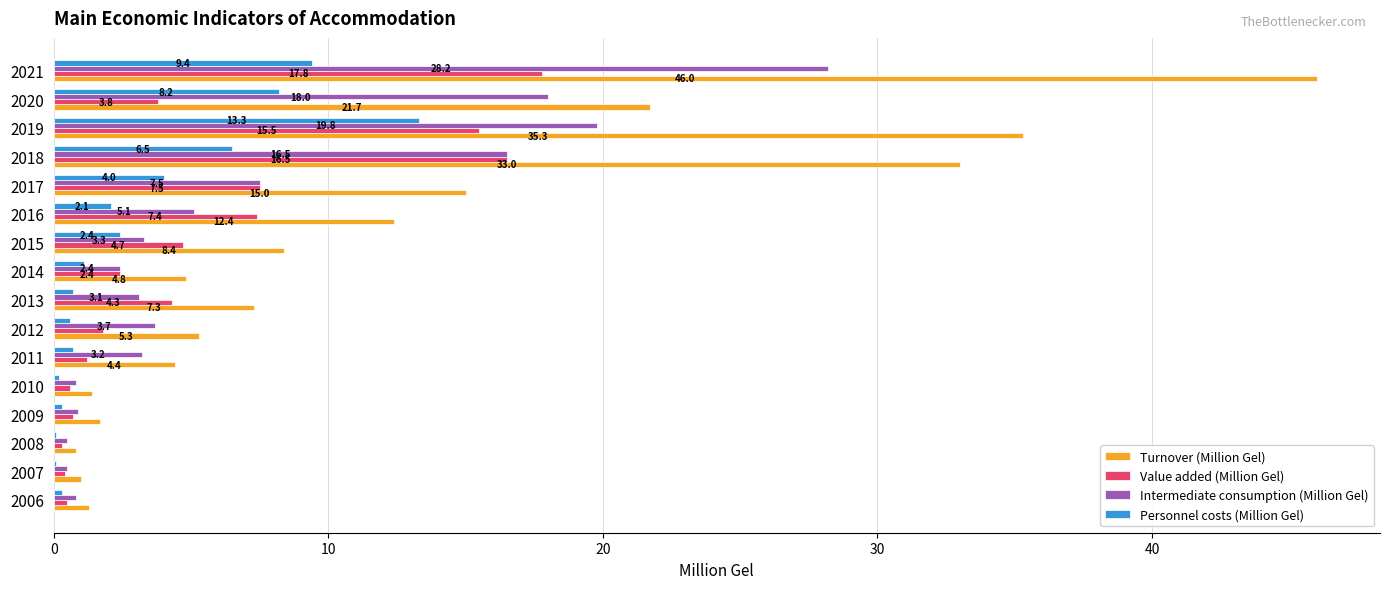

How many values in the Intermediate consumption (Million Gel) series exceed 3?

10